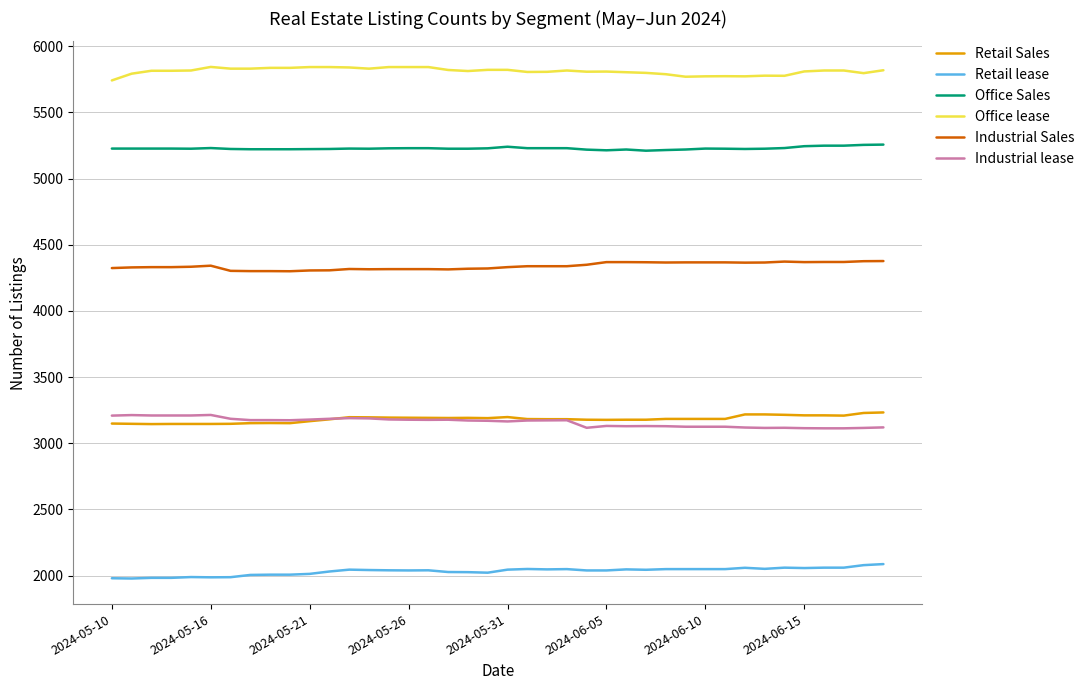

True or false: Office lease and Retail Sales intersect in this chart.

False